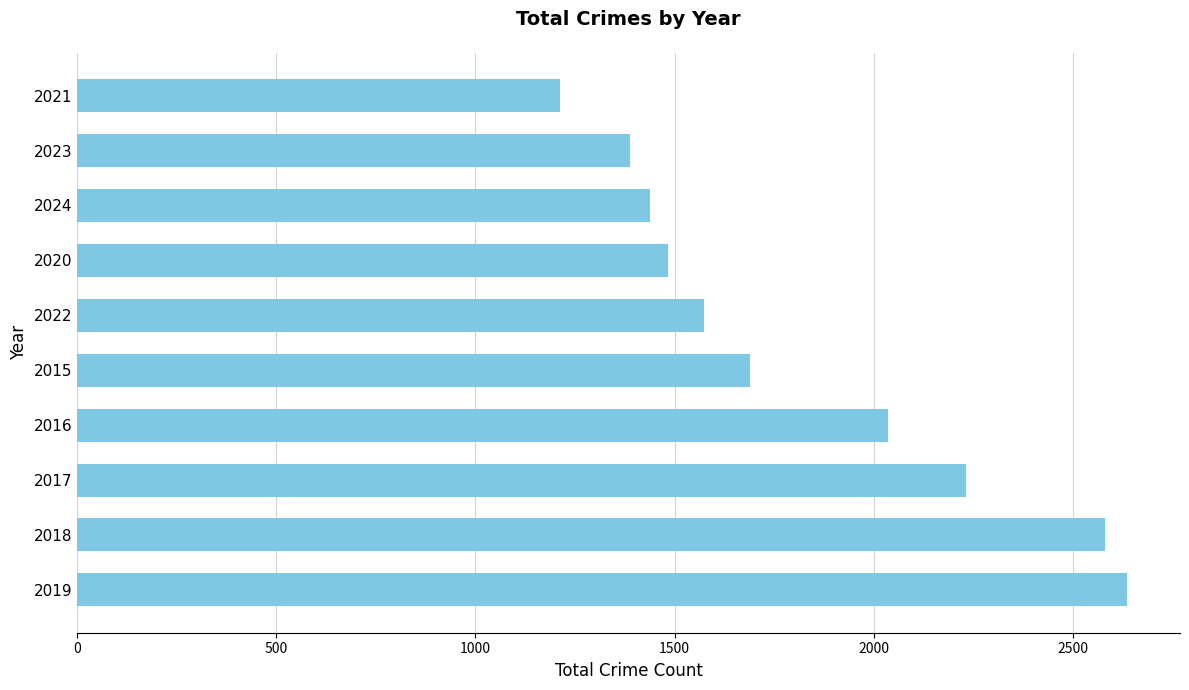

Which category has the lowest value across all series?

2021